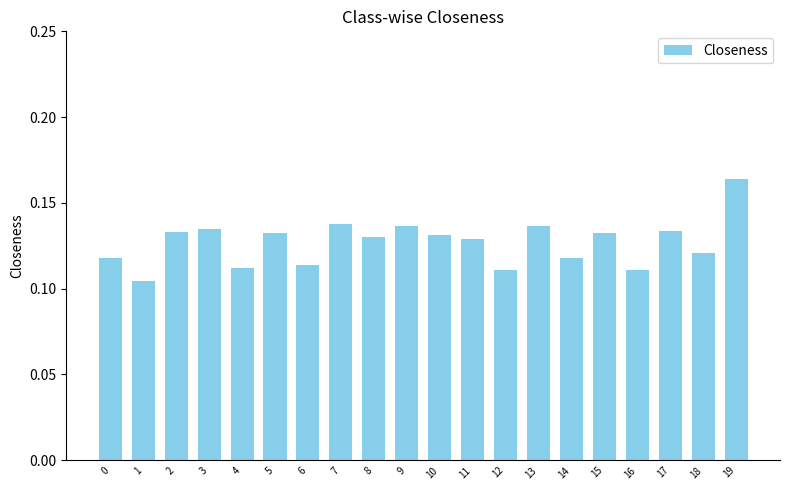

True or false: the data shows 0.0 at 17.

False